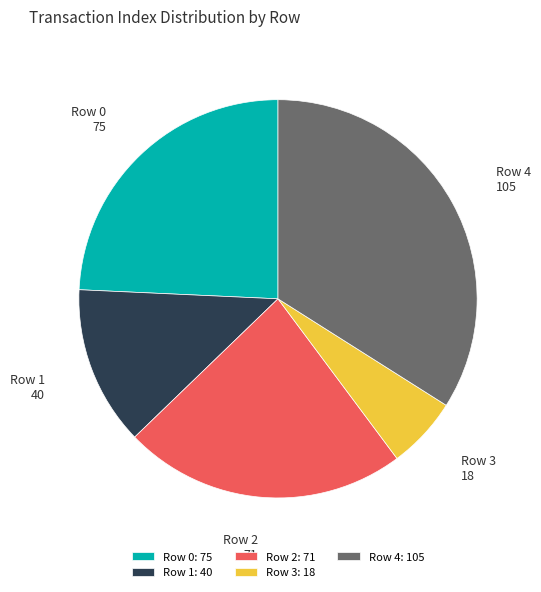

Does any single category account for the majority?

No